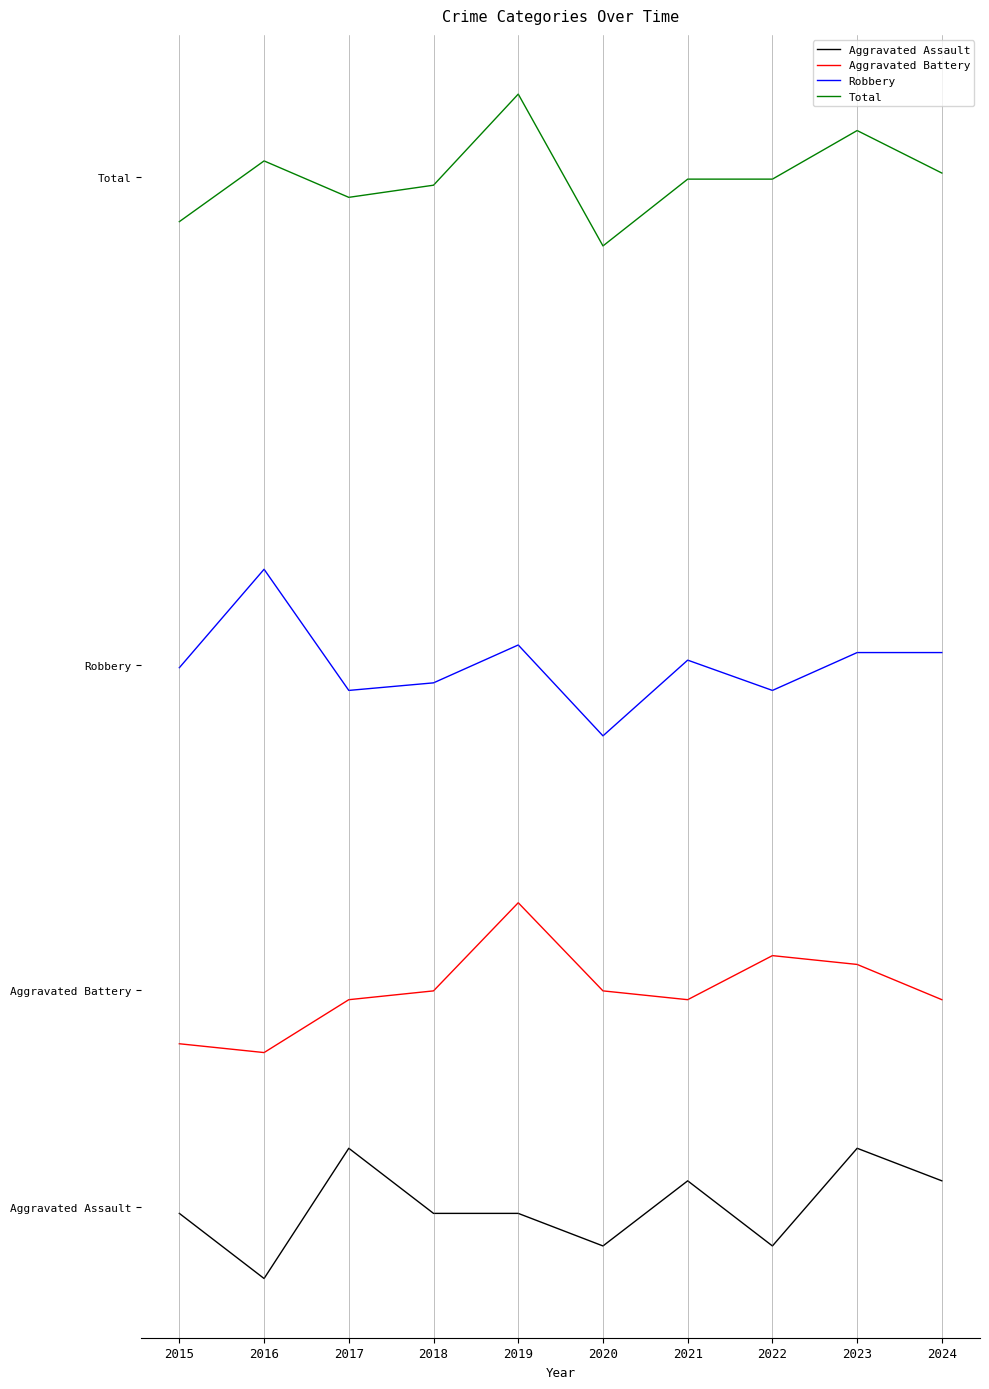

Reading left to right, list all the values displayed in this chart.

Aggravated Assault: 2015=-0.2	2016=-2.6	2017=2.2	2018=-0.2	2019=-0.2	2020=-1.4	2021=1.0	2022=-1.4	2023=2.2	2024=1.0
Aggravated Battery: 2015=6.0	2016=5.7	2017=7.6	2018=8.0	2019=11.2	2020=8.0	2021=7.6	2022=9.3	2023=8.9	2024=7.6
Robbery: 2015=19.9	2016=23.5	2017=19.1	2018=19.3	2019=20.7	2020=17.4	2021=20.2	2022=19.1	2023=20.4	2024=20.4
Total: 2015=36.3	2016=38.6	2017=37.2	2018=37.7	2019=41.0	2020=35.4	2021=37.9	2022=37.9	2023=39.7	2024=38.1